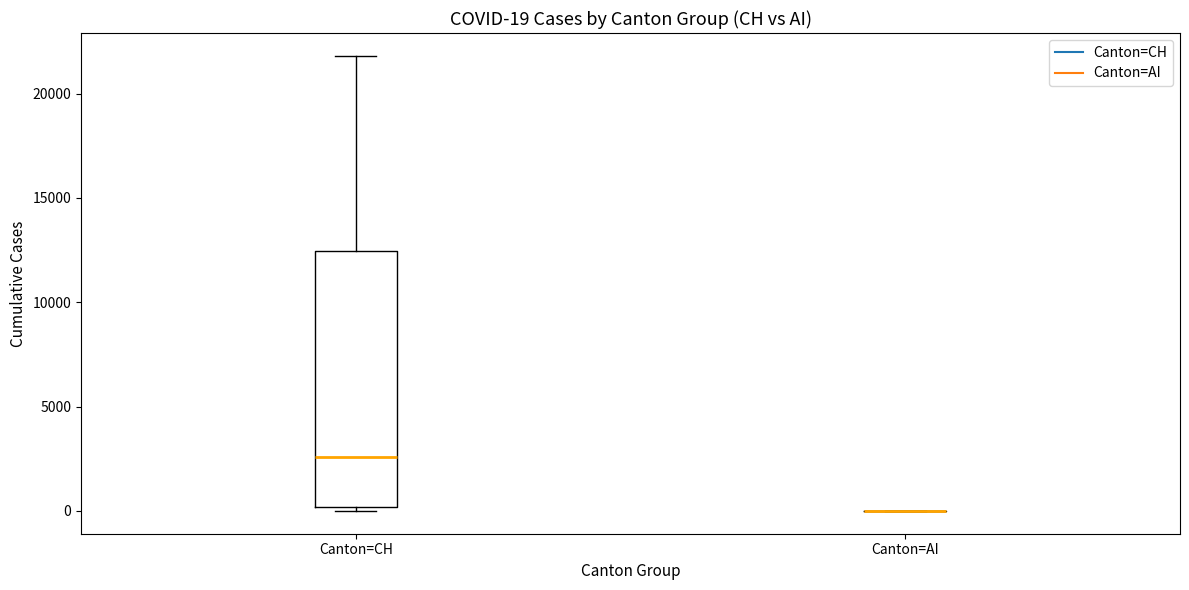

Which box is the tallest, from its lower edge to its upper edge?

Canton=CH